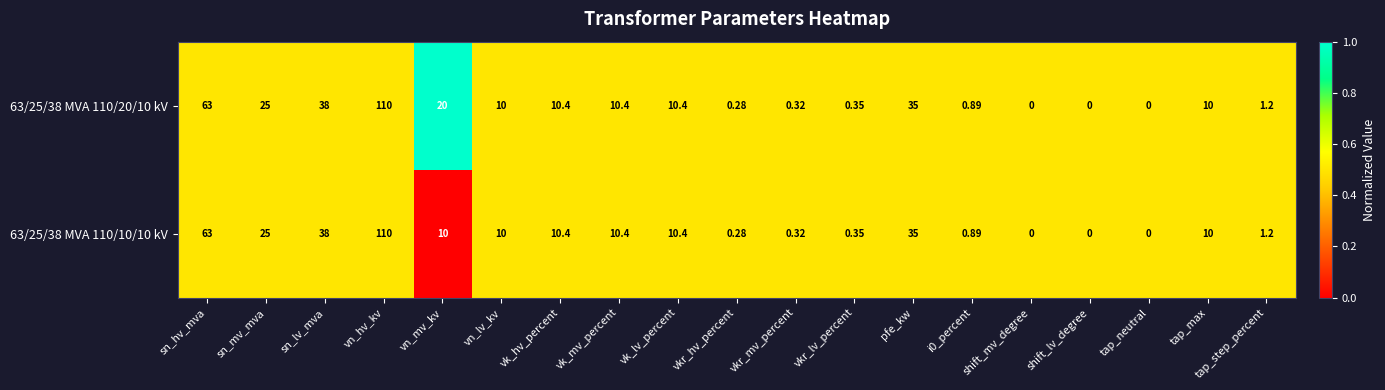

Rank the series by their average value, from highest to lowest.

63/25/38 MVA 110/20/10 kV, 63/25/38 MVA 110/10/10 kV